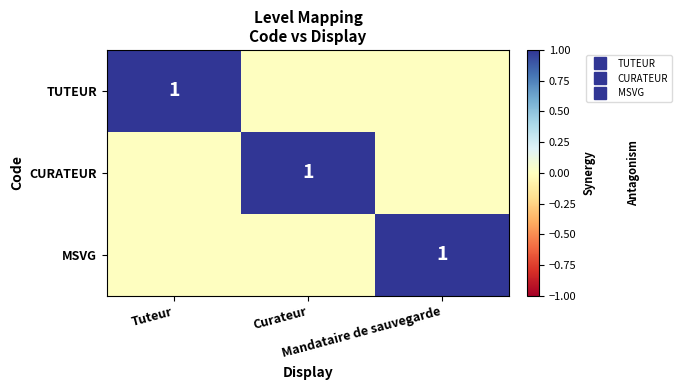

What is the difference between the CURATEUR values at Curateur and Tuteur?

1